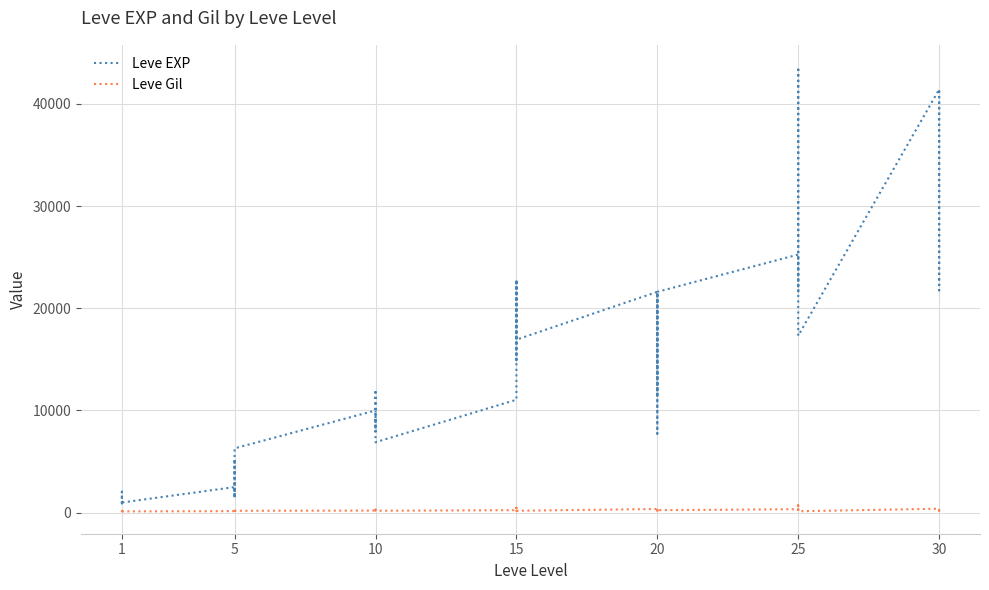

Count the number of categories in the chart.

40